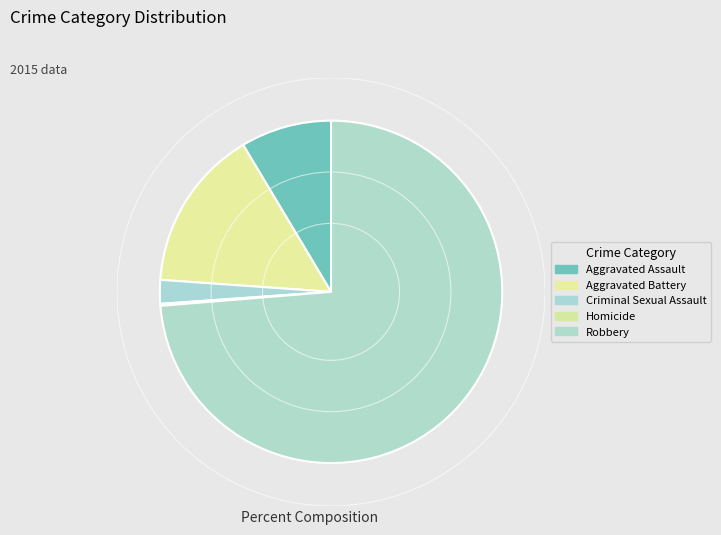

Is there any slice that represents more than half of the pie?

Yes